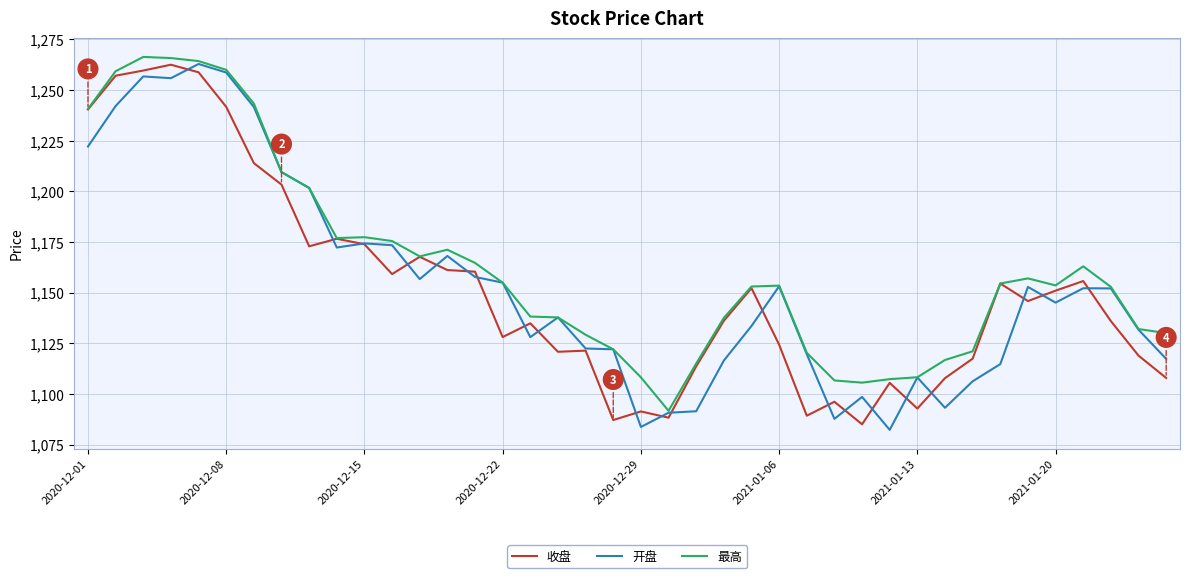

What is the lowest value of the 最高 series?

1091.7